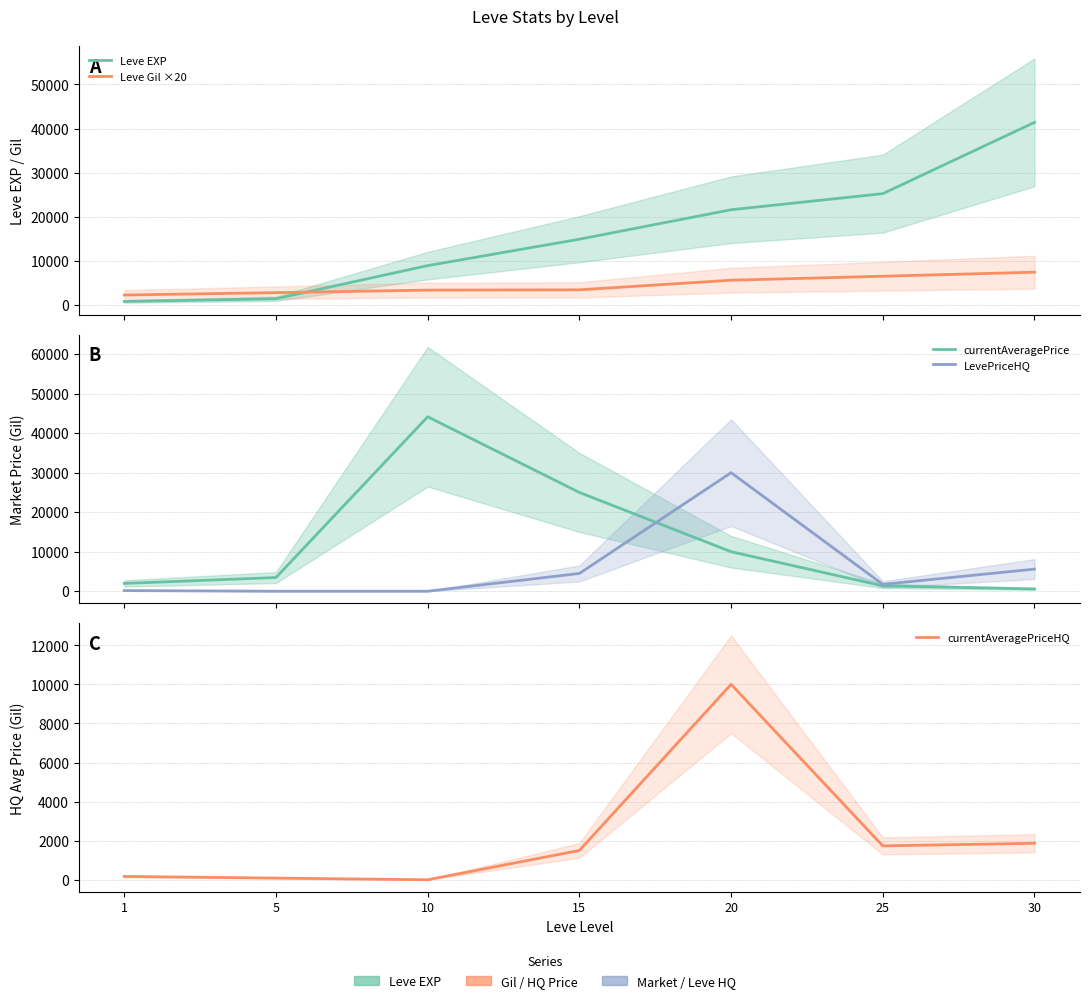

Is this an area chart (filled region under the line)?

No